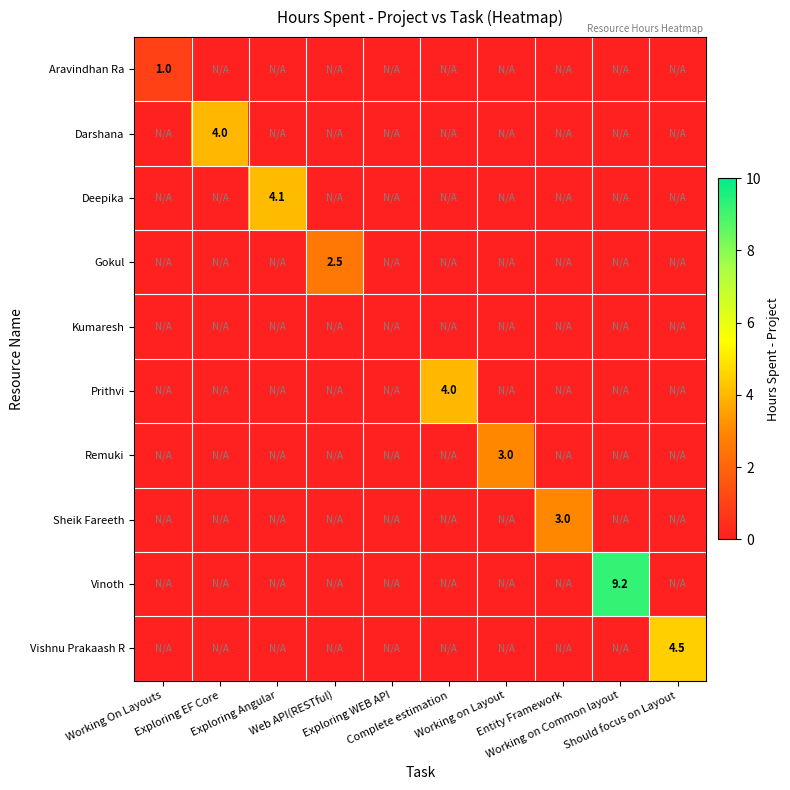

Between Exploring Angular and Working on Layout, which is larger?

Exploring Angular